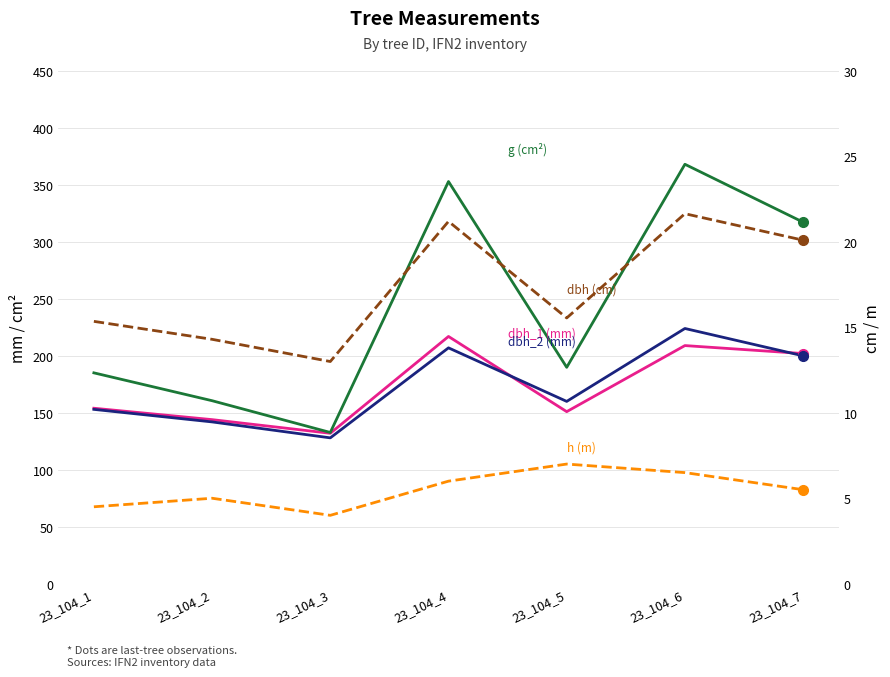

Reading left to right, transcribe all the data shown in this chart.

dbh_1 (mm): 154.0	144.0	132.0	217.0	151.0	209.0	202.0
dbh_2 (mm): 153.0	142.0	128.0	207.0	160.0	224.0	200.0
g (cm²): 185.1	160.6	132.7	353.0	189.9	368.1	317.3
dbh (cm): 15.3	14.3	13.0	21.2	15.6	21.6	20.1
h (m): 4.5	5.0	4.0	6.0	7.0	6.5	5.5